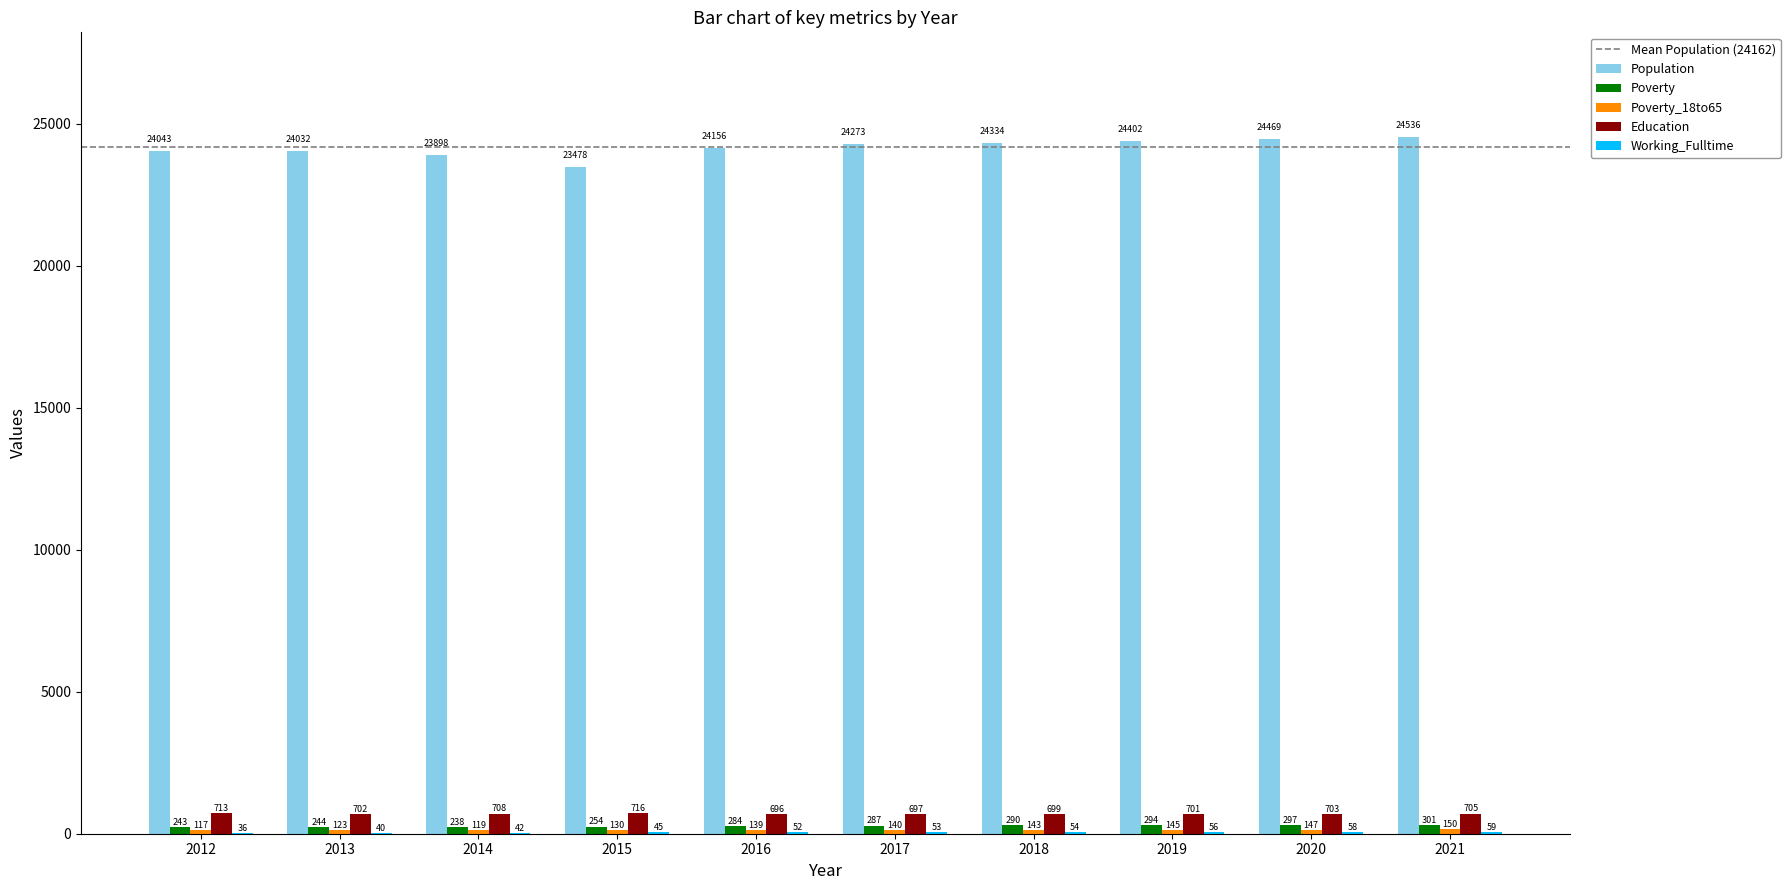

How many series are shown in this chart?

5